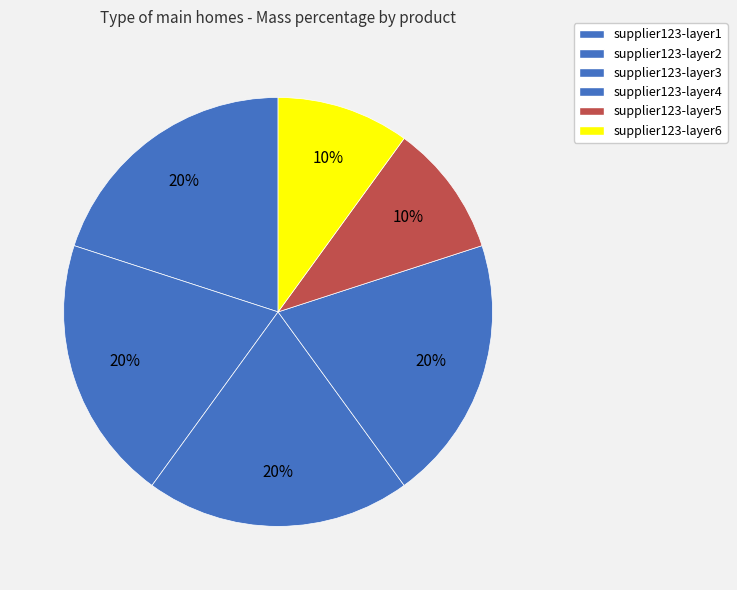

Count the number of slices in the pie.

6